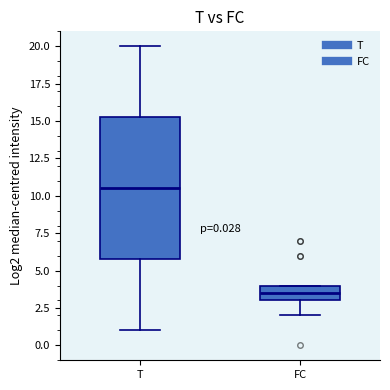

Which box is the tallest, from its lower edge to its upper edge?

T